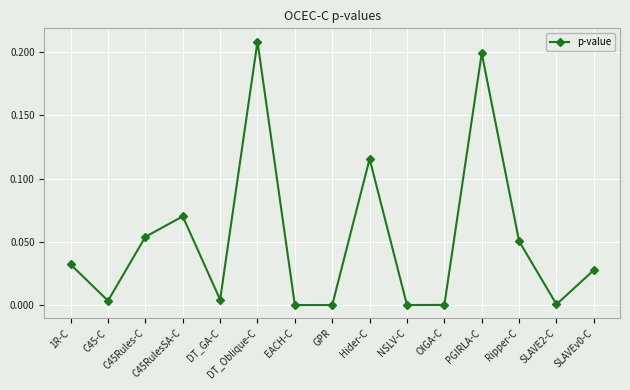

What is the label of the 3rd point from the left?

C45Rules-C